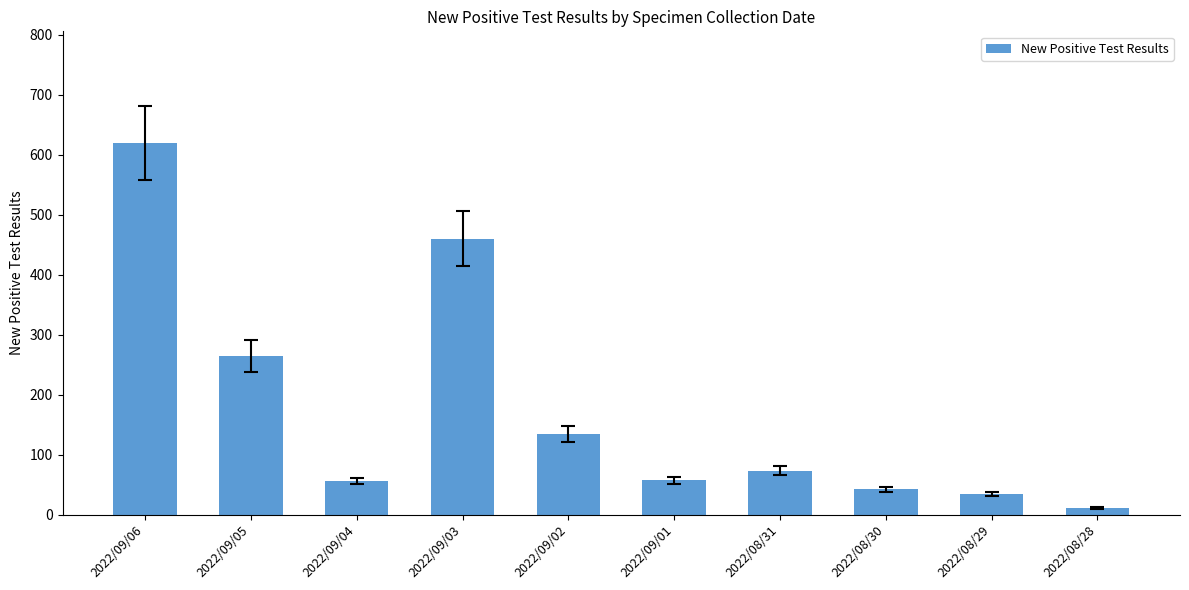

Between 2022/09/06 and 2022/09/05, which is larger?

2022/09/06